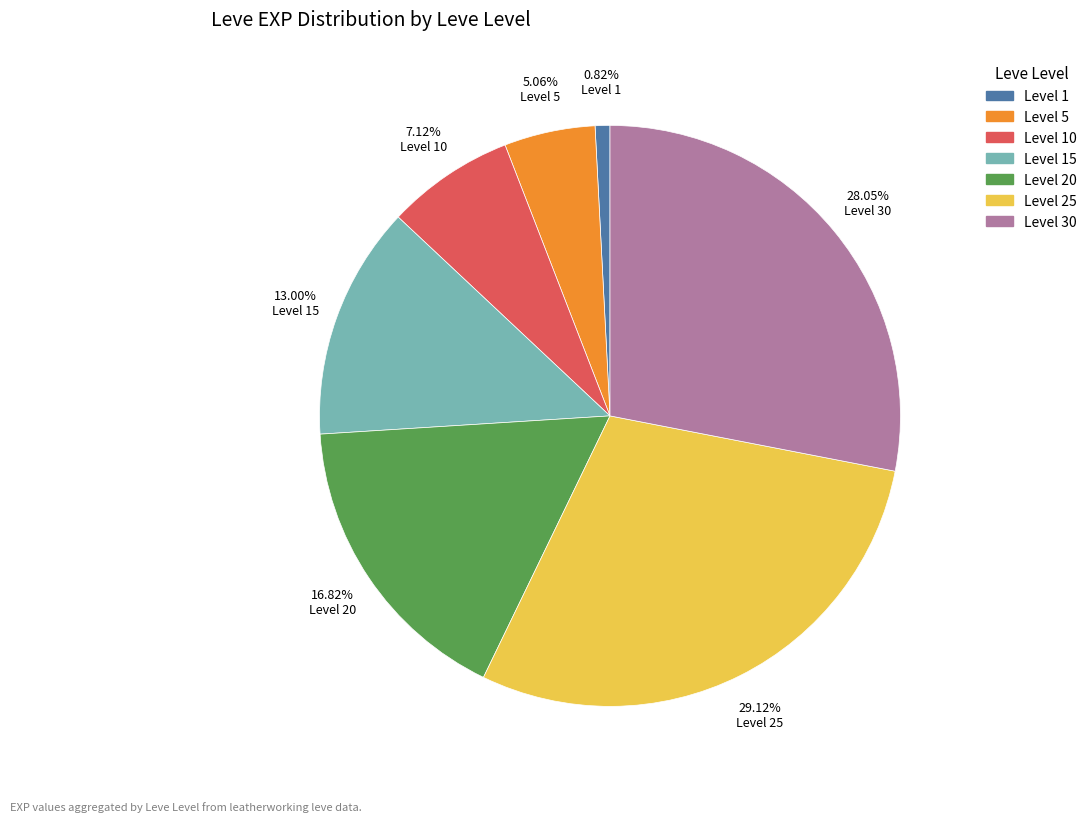

Is there a majority slice in this chart?

No